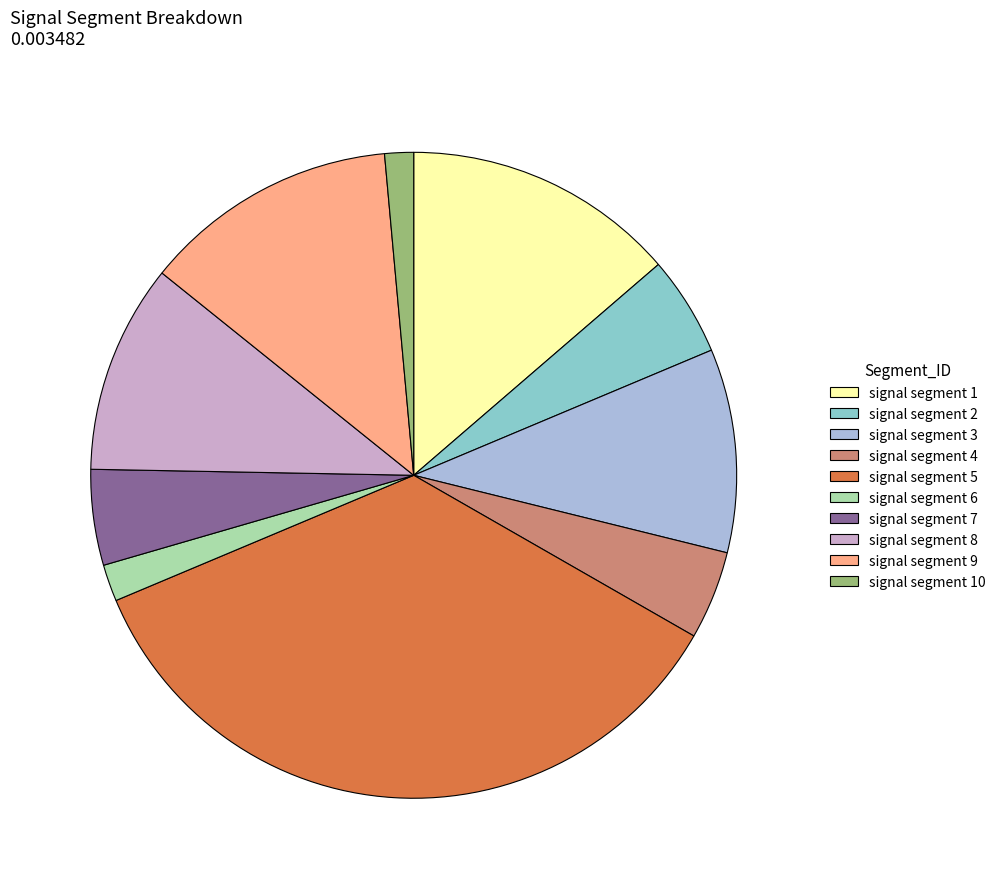

Which category has the biggest portion of the pie?

signal segment 5